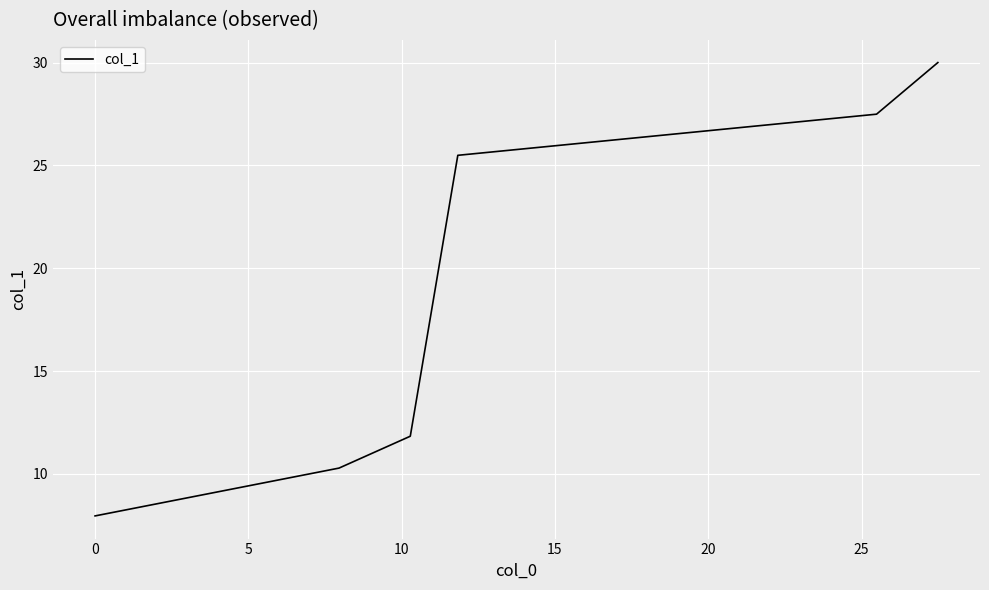

True or false: there are more than 0 points higher than both neighbors.

False